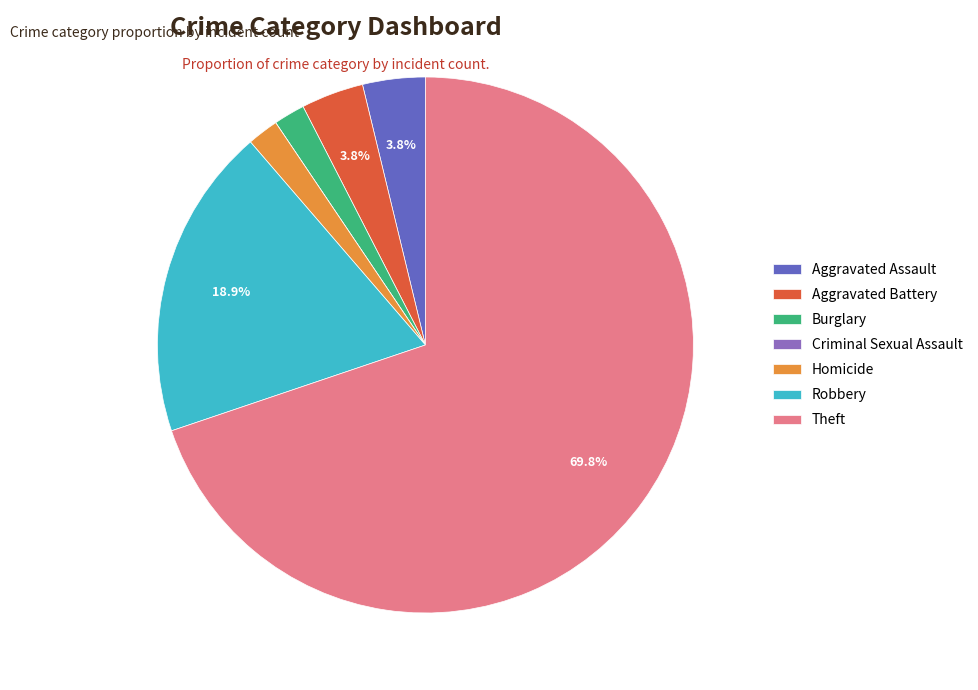

To the nearest percent, what is the difference between the largest and smallest slice percentages?

70%